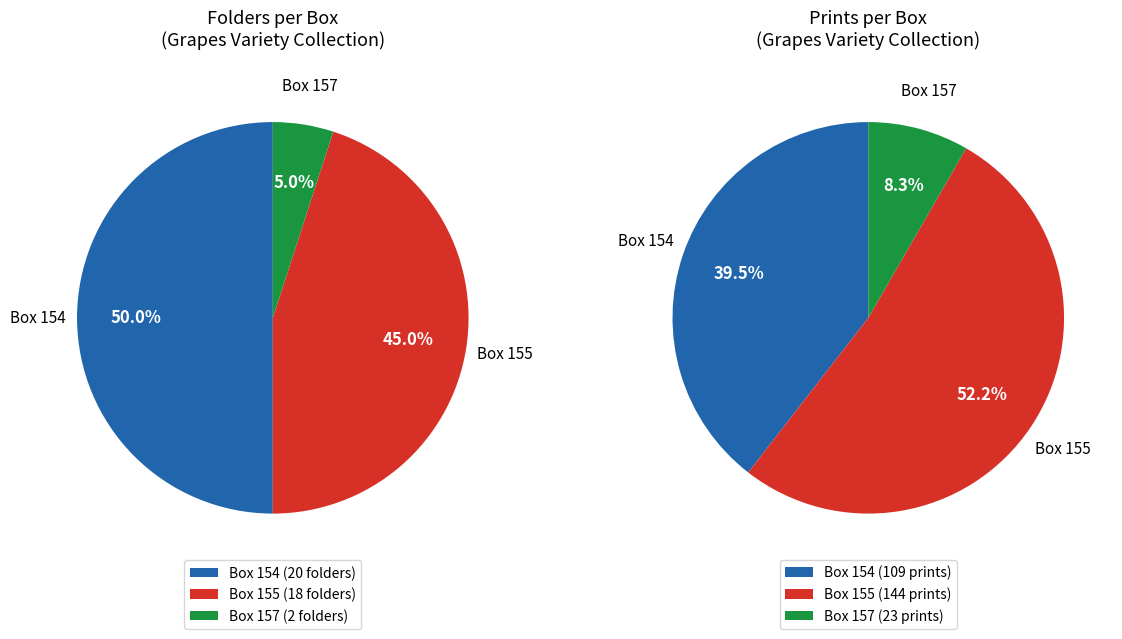

To the nearest percent, what is the average slice percentage?

33%